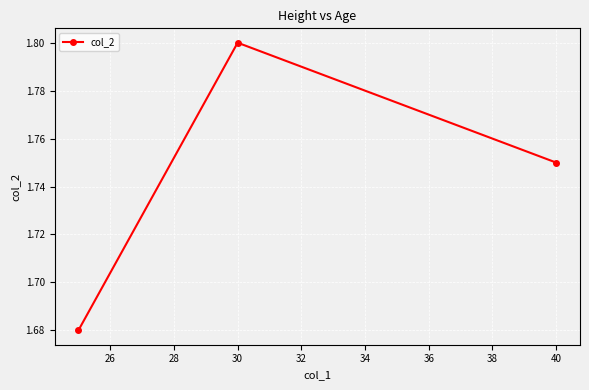

How many values are between 1 and 2?

3